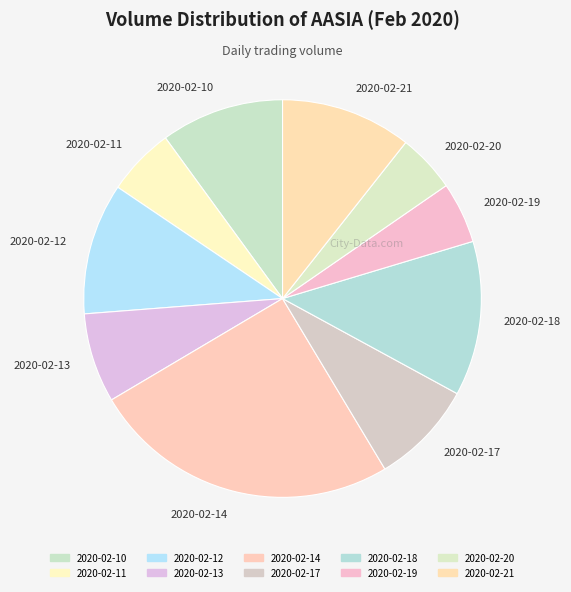

How many slices are in this pie chart?

10